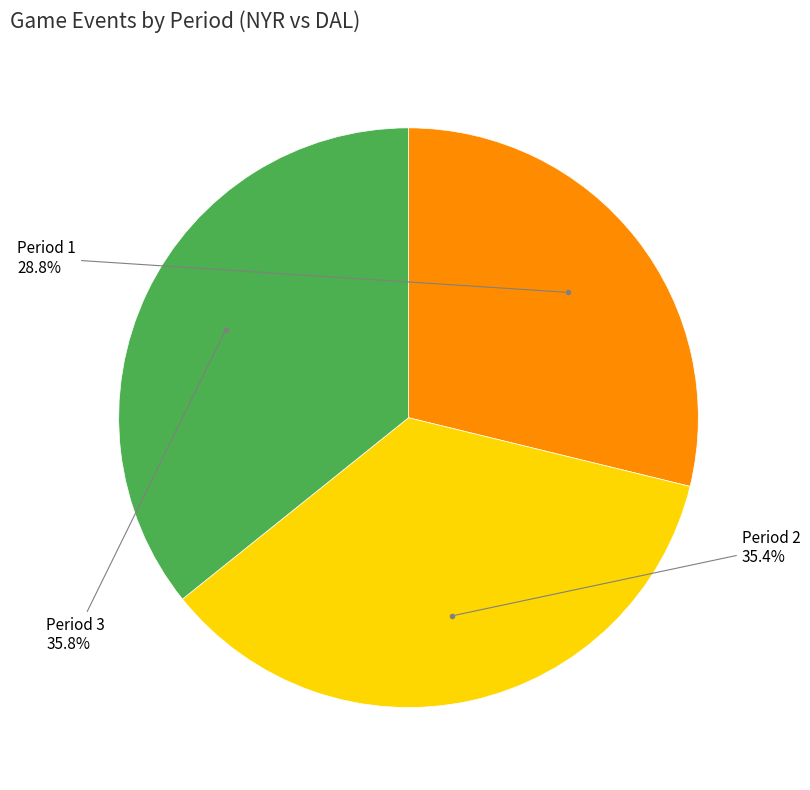

To the nearest percent, what is the combined percentage of Period 2 and Period 1?

64%